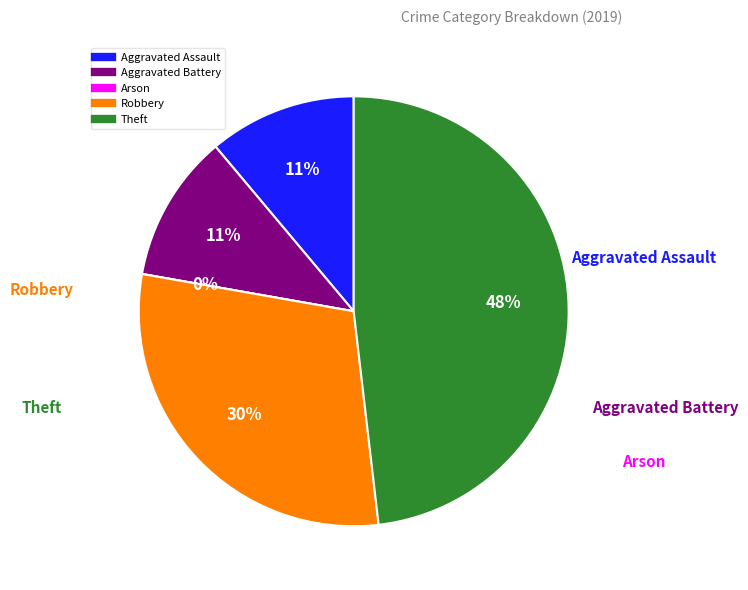

Is Theft the majority of the pie?

No